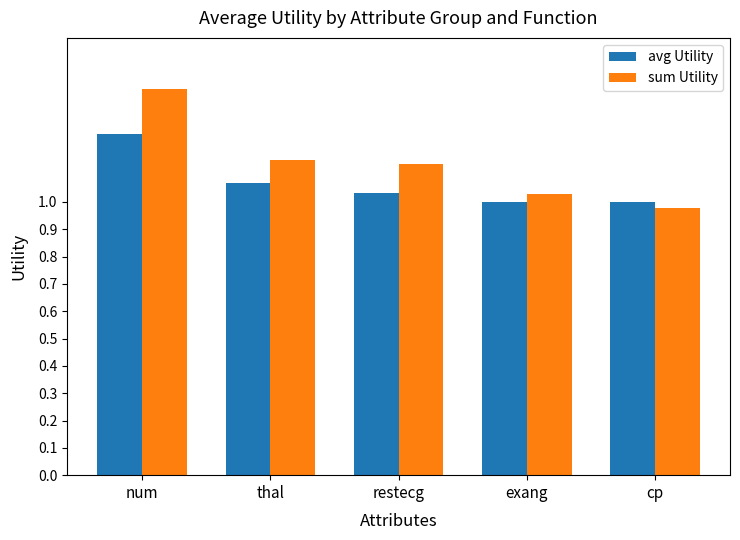

What is the sum of all sum Utility values?

5.7